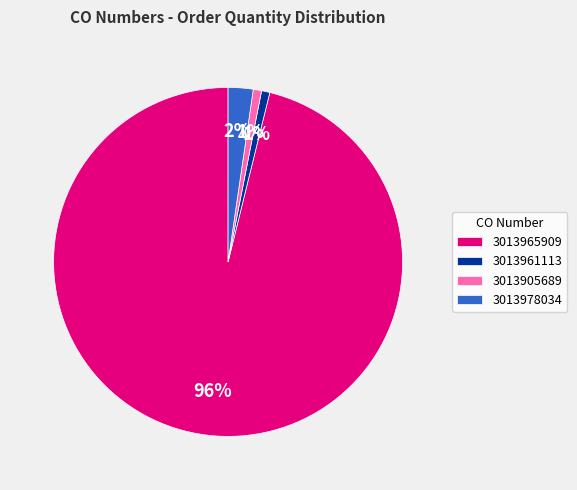

To the nearest percent, what is the combined percentage of 3013978034 and 3013965909?

98%